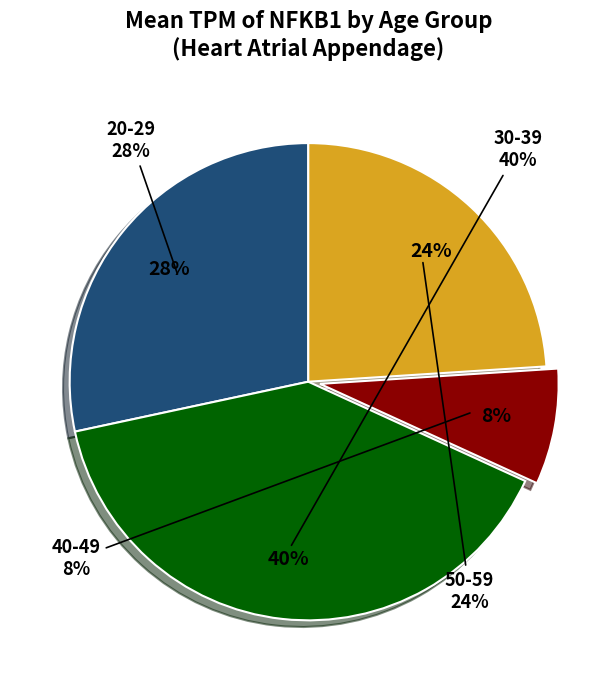

Is 40-49 the majority of the pie?

No